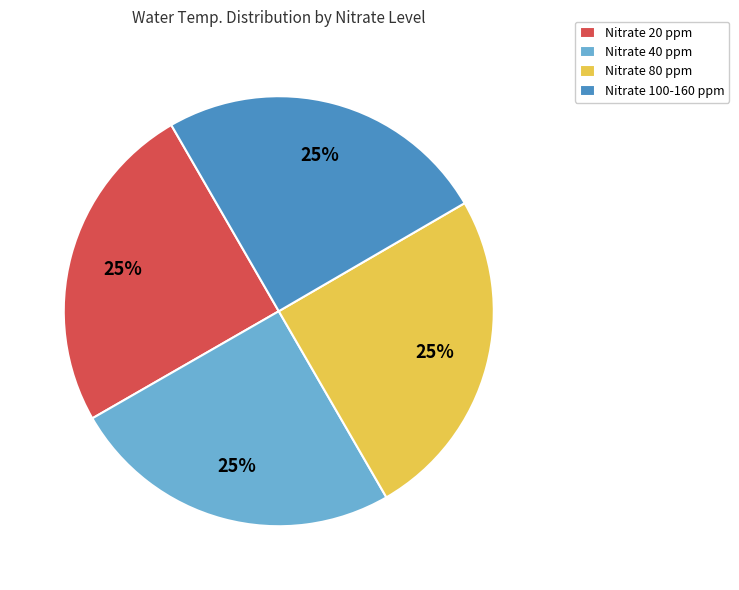

Is Nitrate 100-160 ppm the majority of the pie?

No